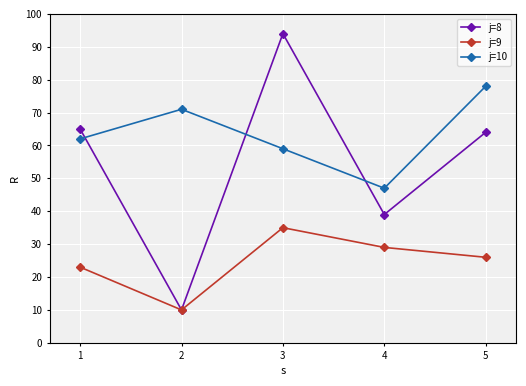

At which label does j=8 reach its minimum?

2